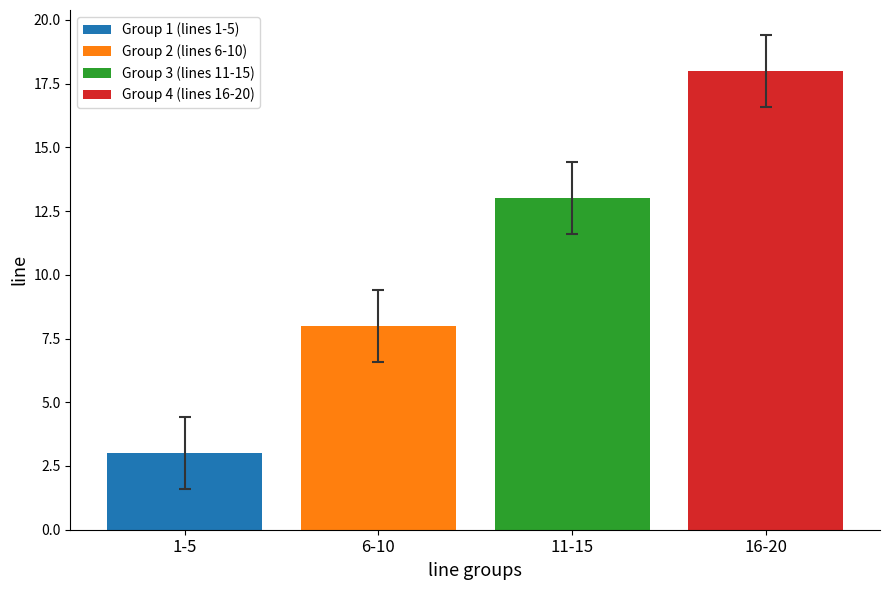

List the series in order of their peak value, lowest first.

Group 1 (lines 1-5), Group 2 (lines 6-10), Group 3 (lines 11-15), Group 4 (lines 16-20)